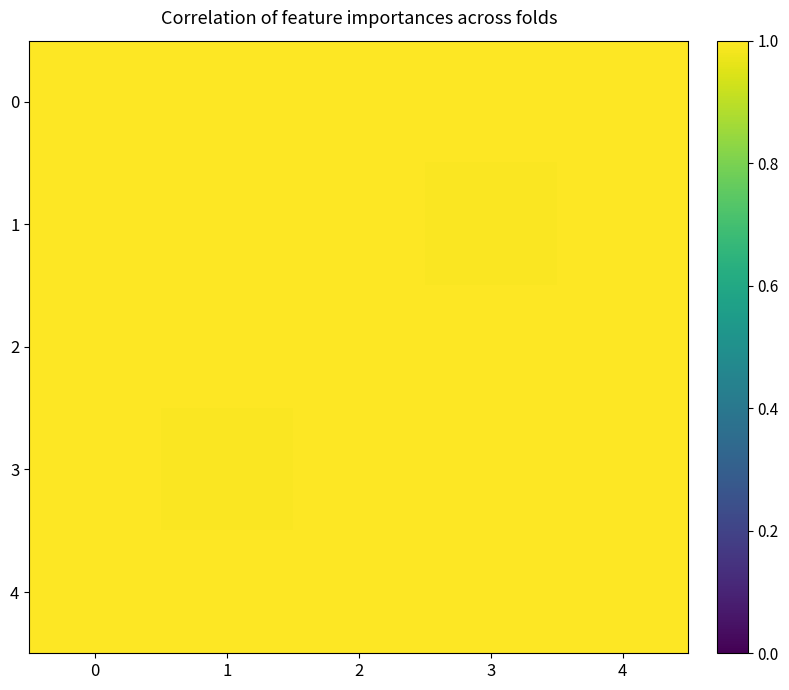

What is the total value across all series at 1?

5.0